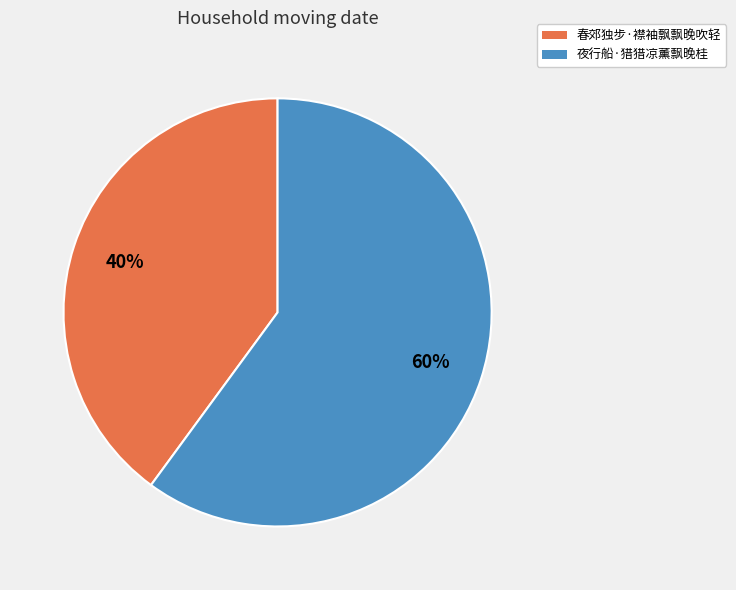

To the nearest percent, what portion does 春郊独步·襟袖飘飘晚吹轻 represent?

40%